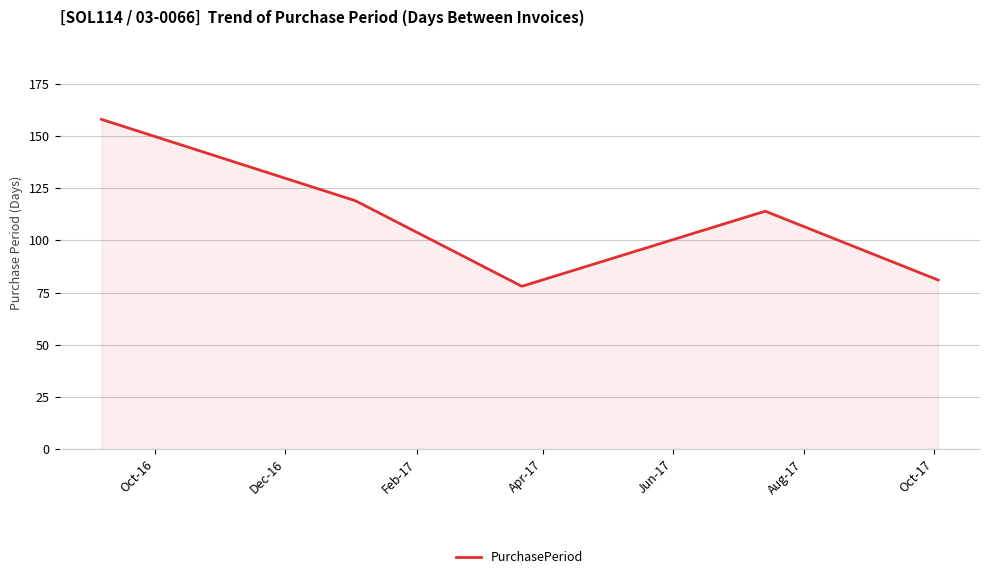

What is the maximum value shown in the chart?

158